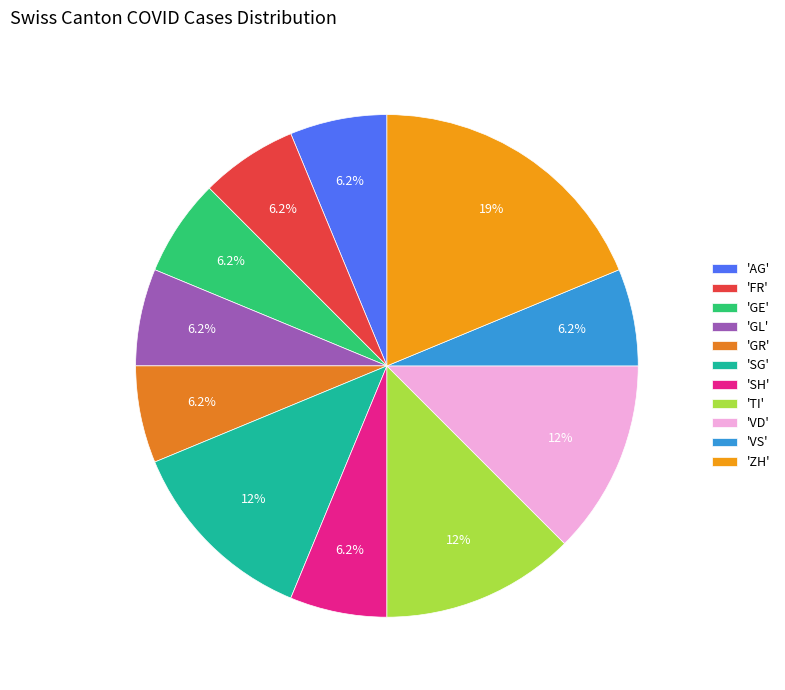

Count the number of slices in the pie.

11